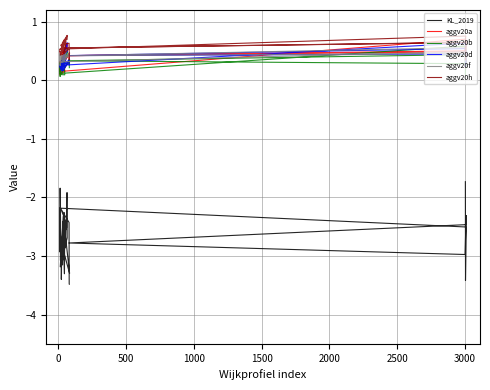

True or false: aggv20h and aggv20d intersect in this chart.

False